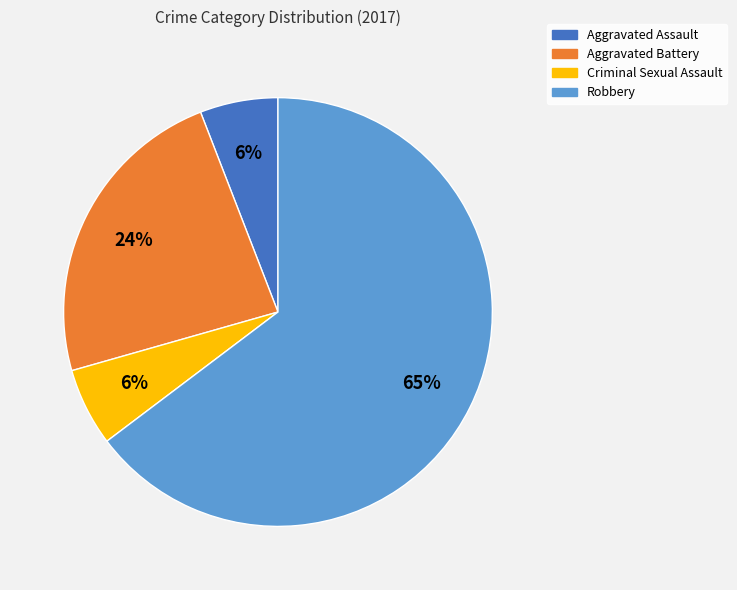

Between Criminal Sexual Assault and Aggravated Battery, which is larger?

Aggravated Battery